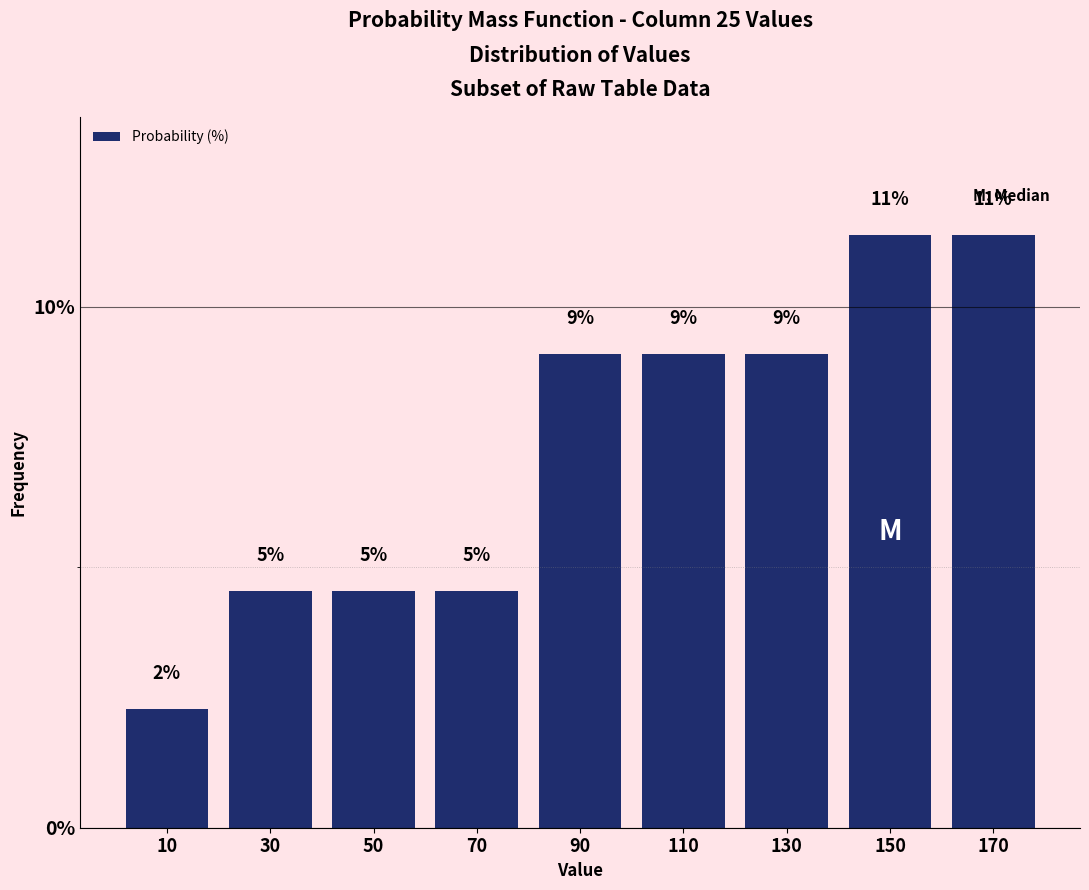

Does the chart contain any negative values?

No